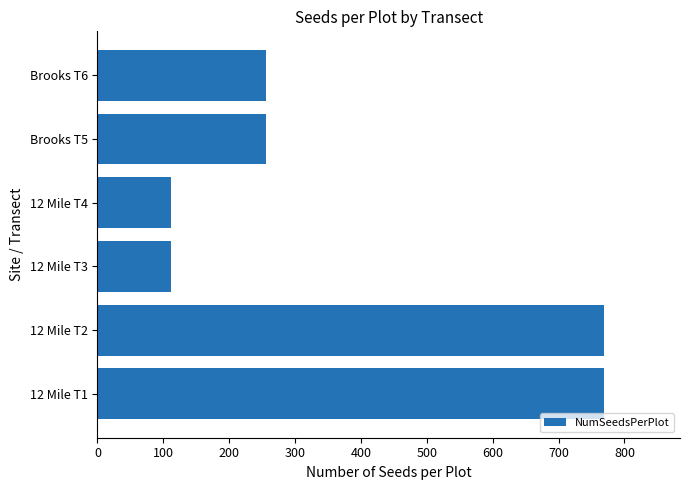

Which has a higher value, 12 Mile T2 or Brooks T6?

12 Mile T2